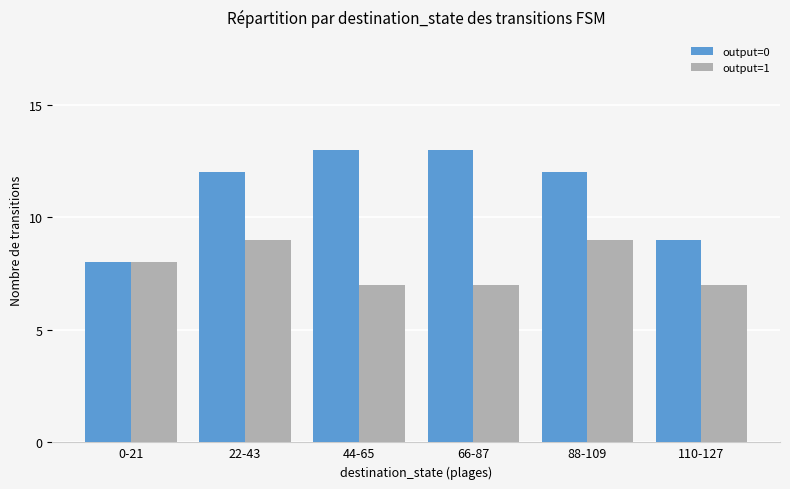

What is the total value across all series at 22-43?

21